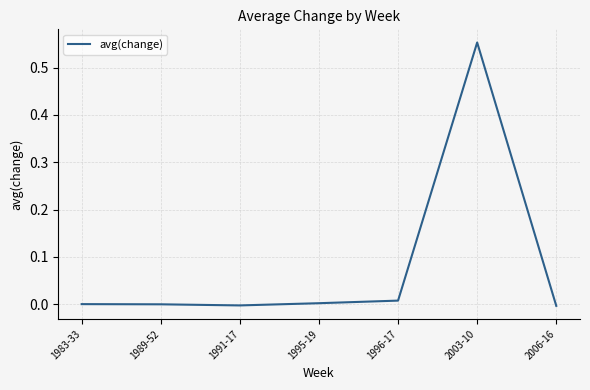

Which label corresponds to the largest value in the chart?

2003-10